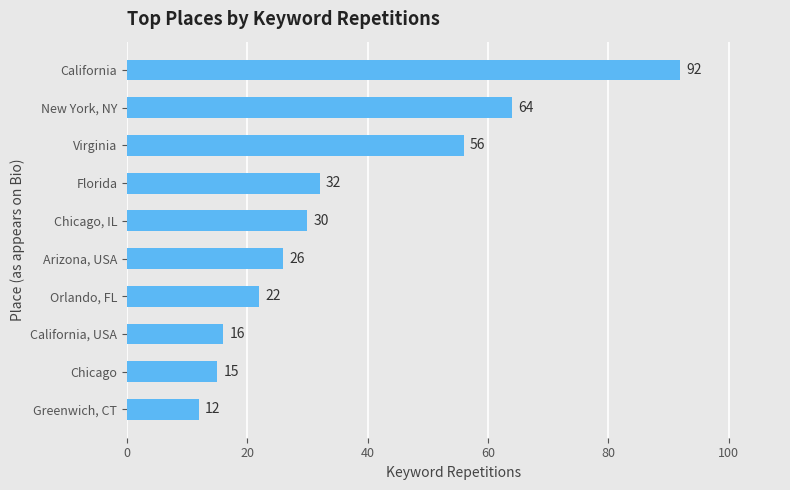

Which has a higher value, California, USA or Greenwich, CT?

California, USA